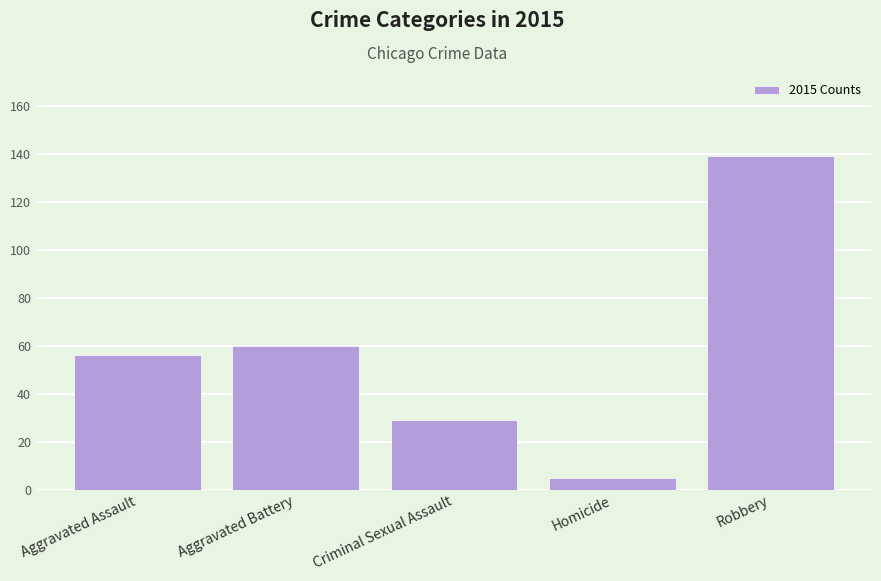

What is the change in value from Criminal Sexual Assault to Homicide?

-24